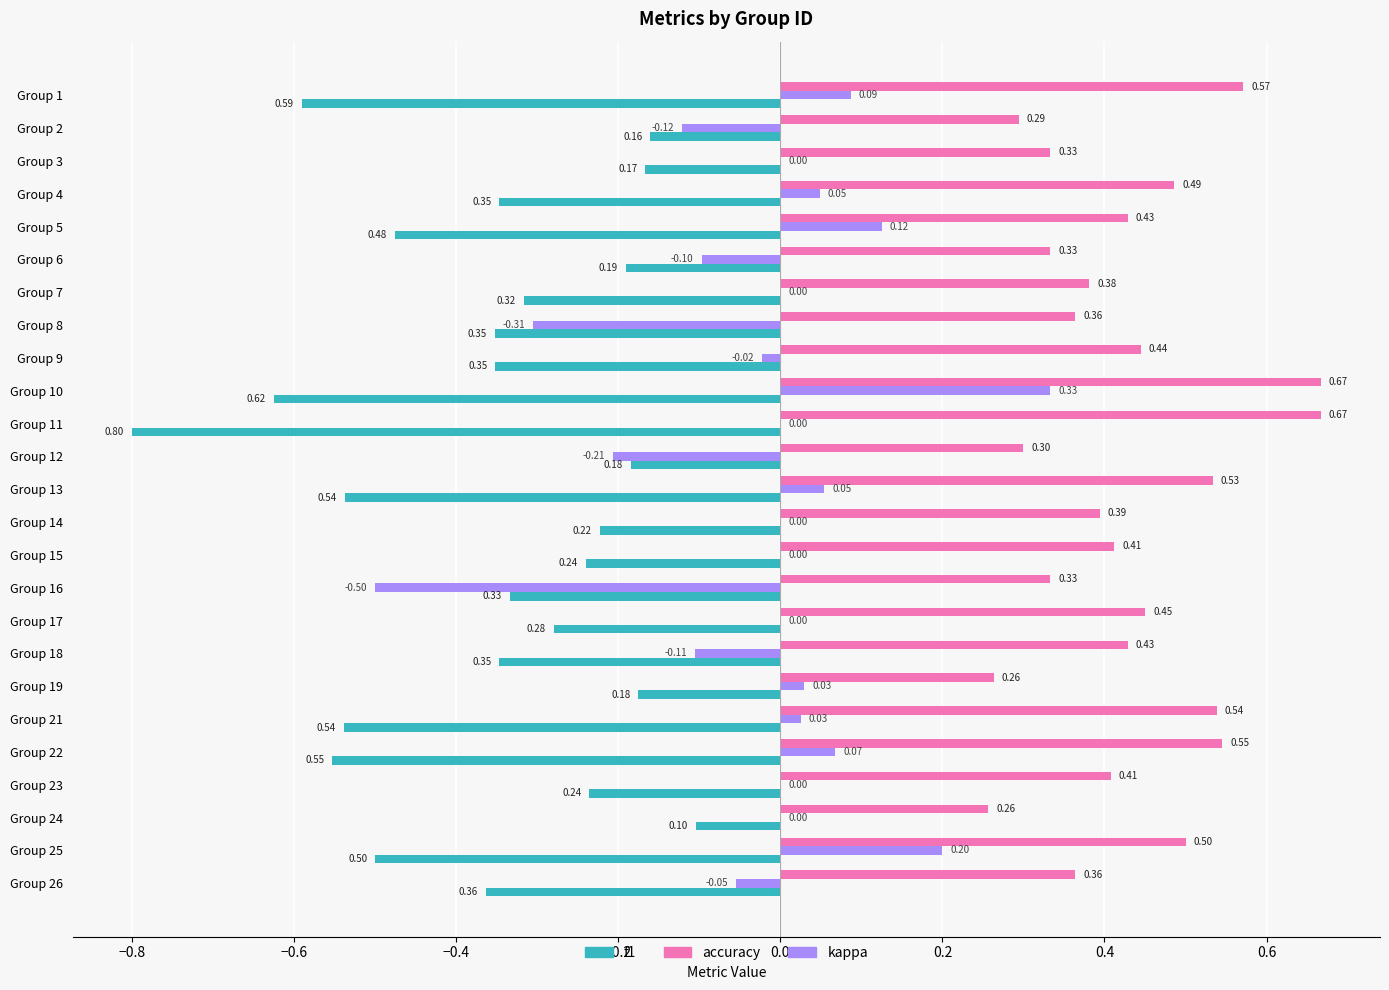

Which series changed the most between Group 3 and Group 6?

kappa